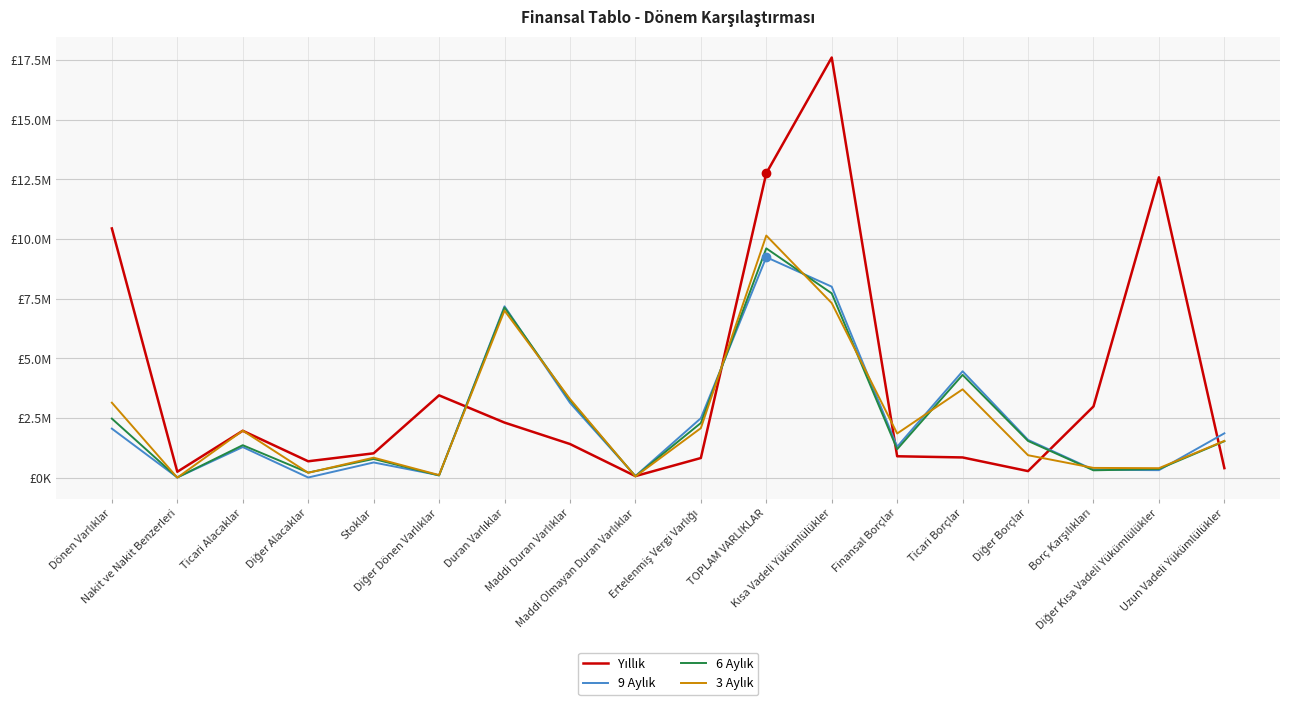

Does the chart display data point markers on the line(s)?

No